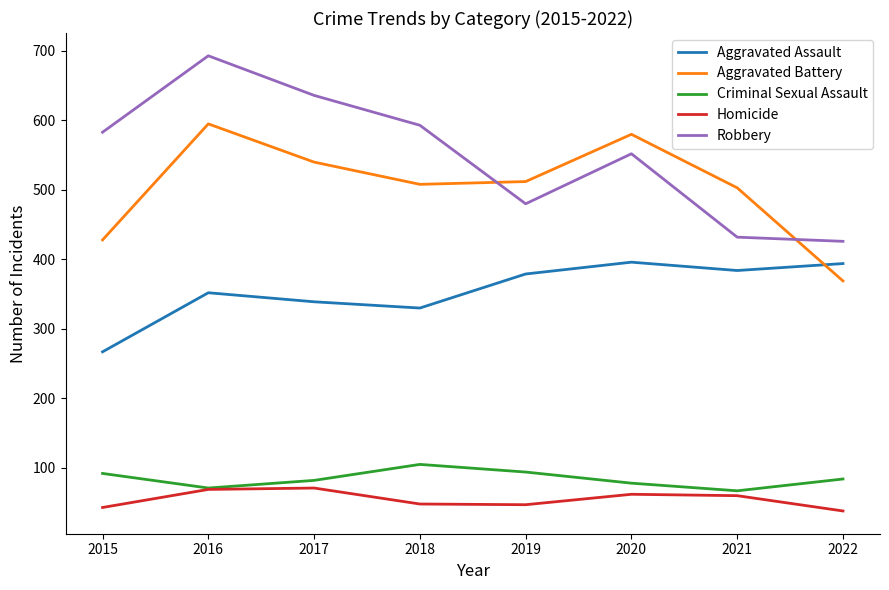

Between 2016 and 2018, which series saw the biggest shift?

Robbery